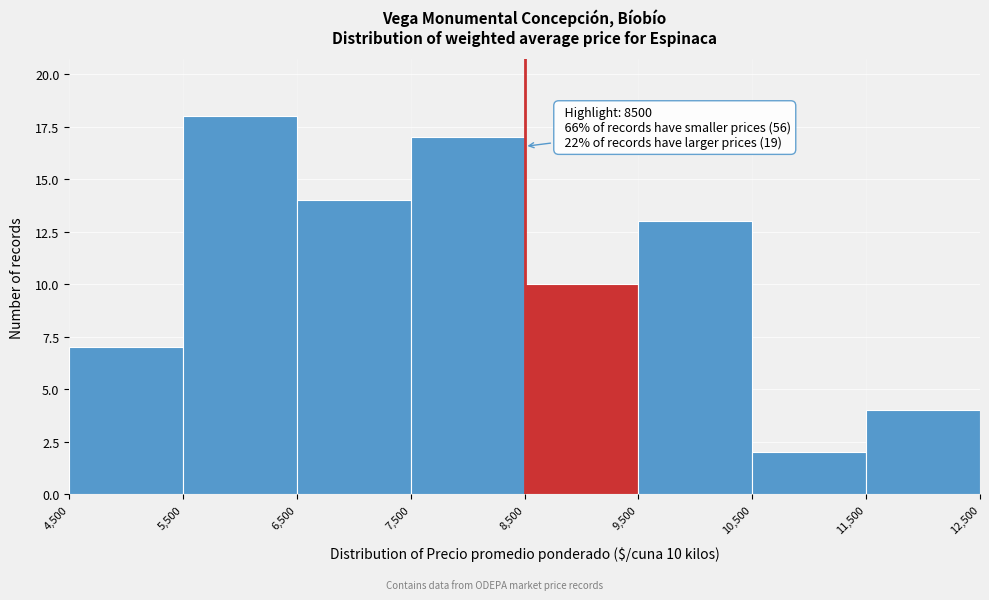

Over which range of the x-axis is the bar tallest?

5,500 to 6,500